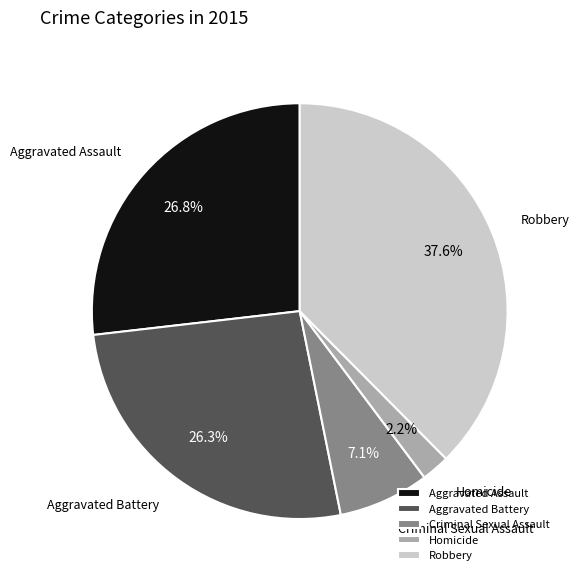

Which category has the smallest portion of the pie?

Homicide